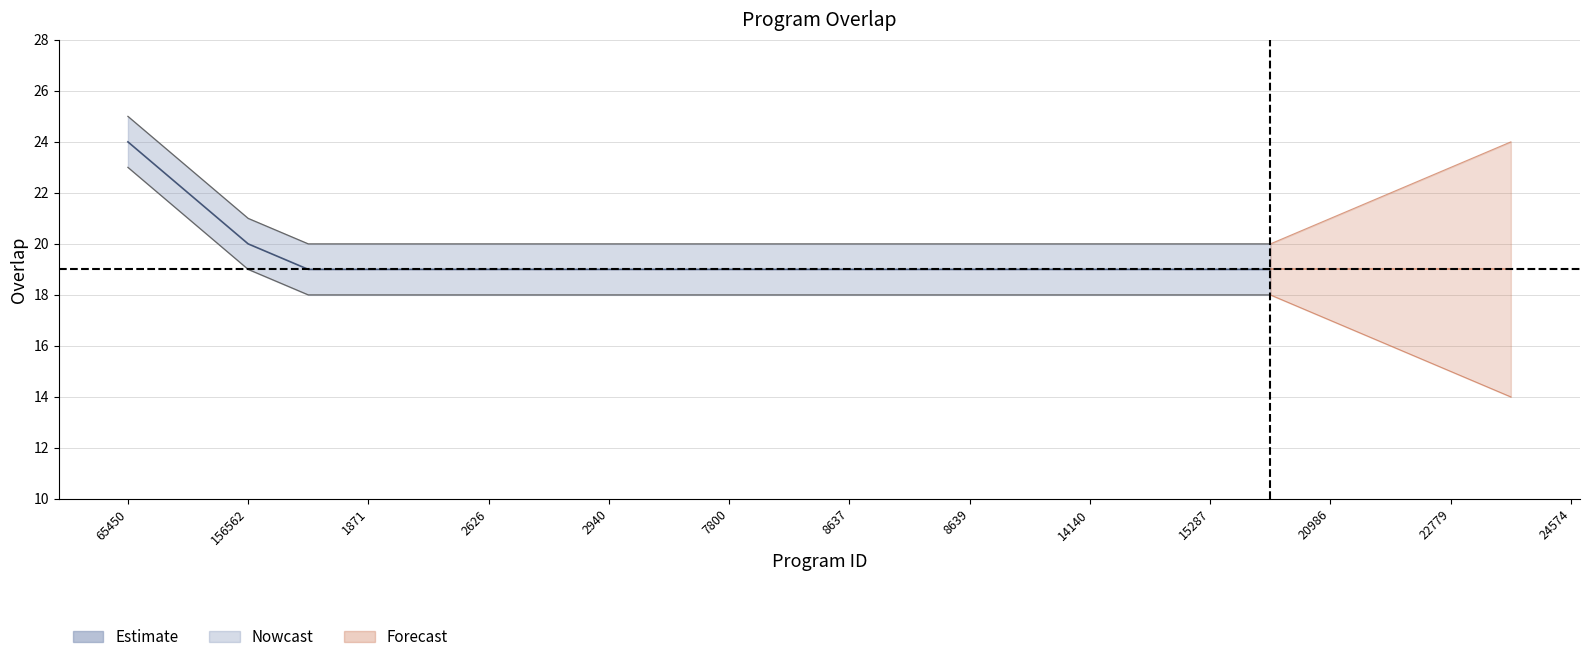

Is it true that the value at 7800 is 19?

True